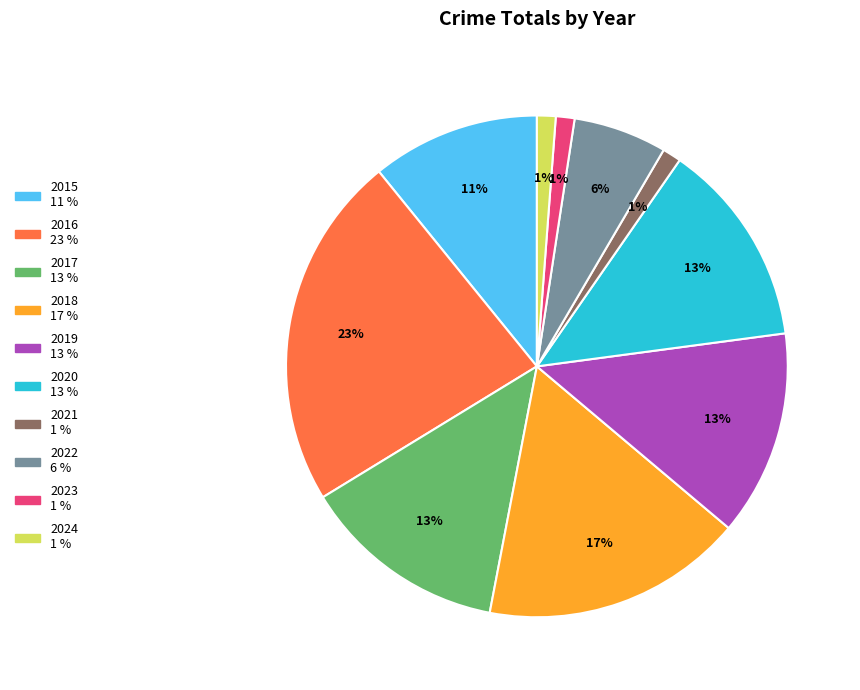

To the nearest percent, what portion does 2022 represent?

6%